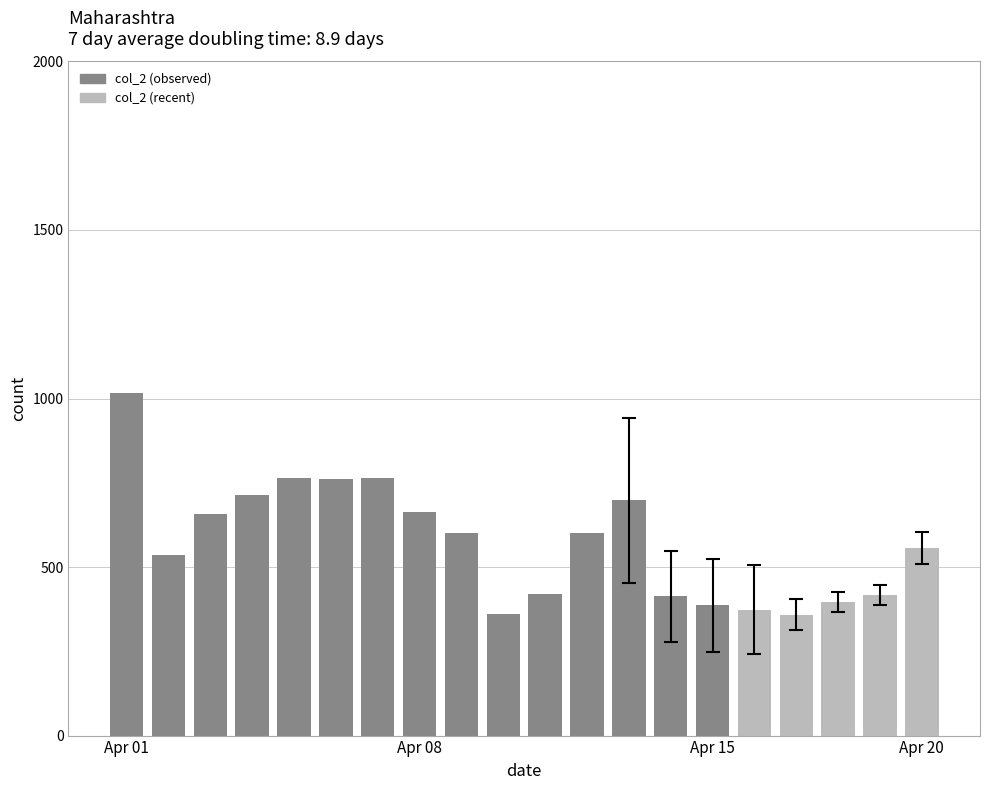

What is the value of the 4th bar from the left?

715